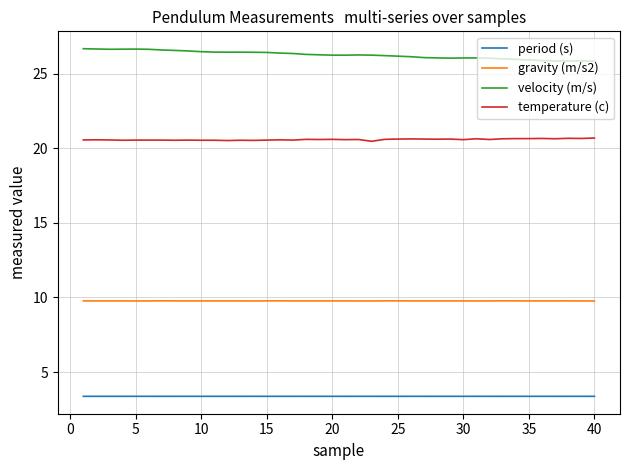

What is the difference between the maximum and minimum values in the velocity (m/s) series?

0.8